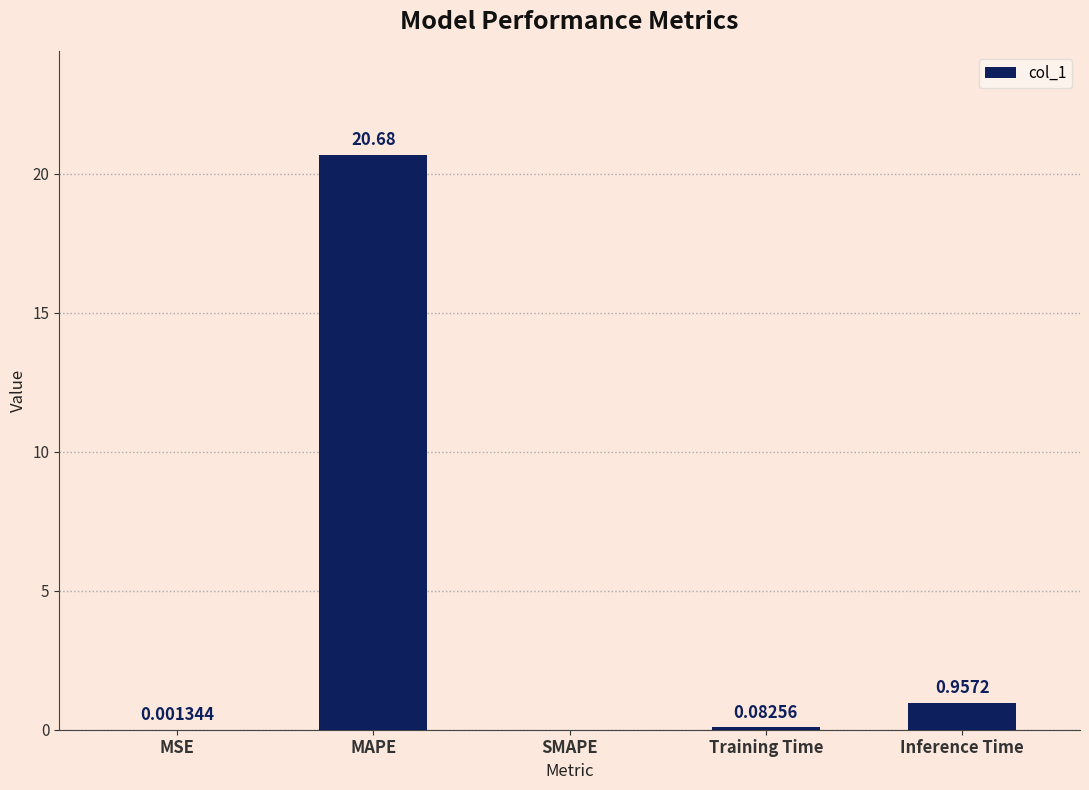

At which label is the value closest to 10?

Inference Time